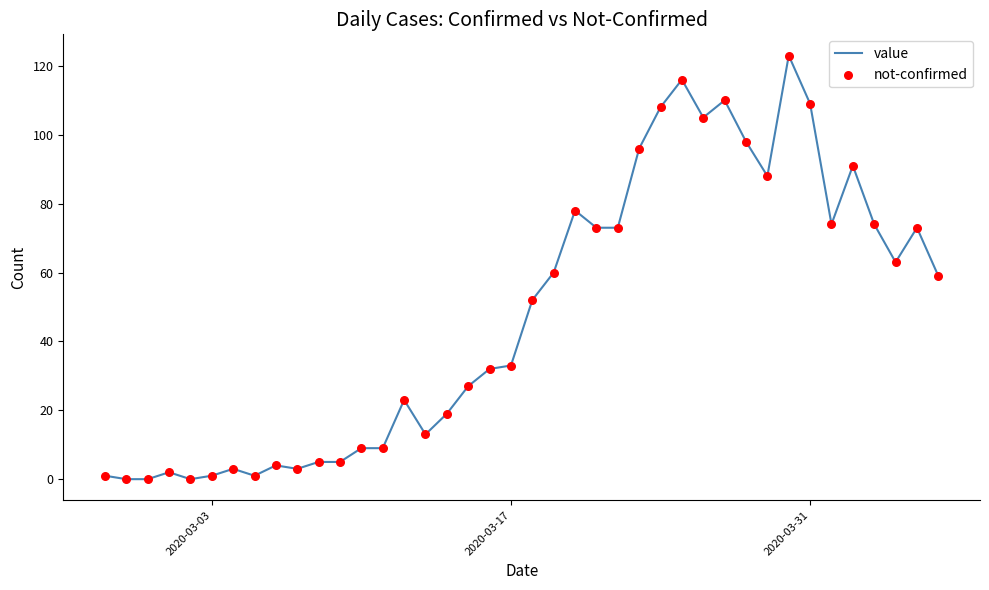

What is the difference between the maximum and minimum values?

123